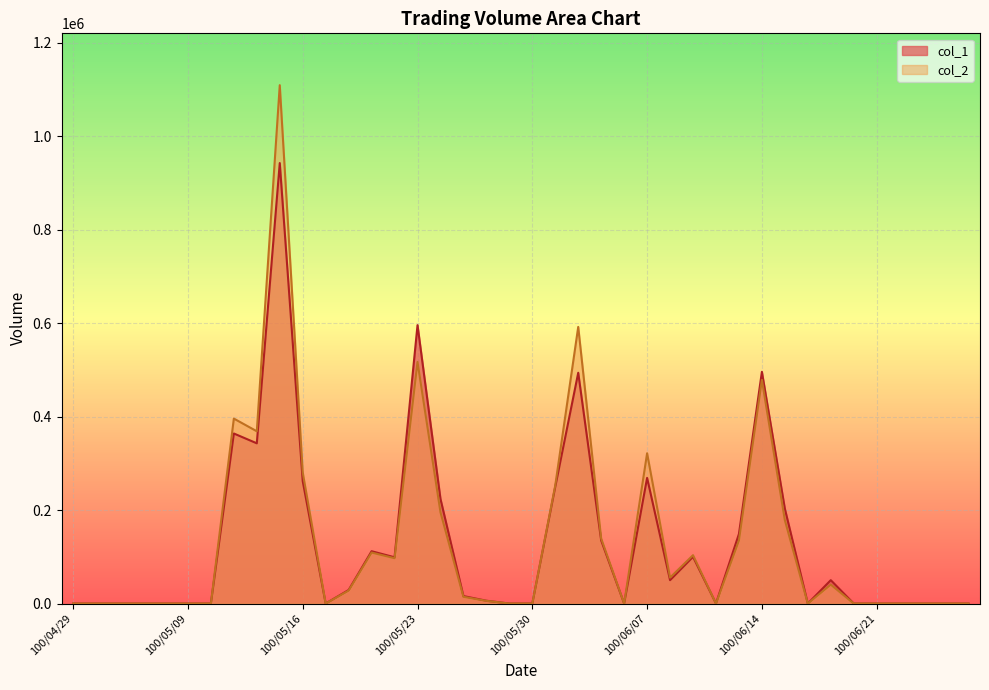

True or false: col_2 and col_1 cross at least once.

False